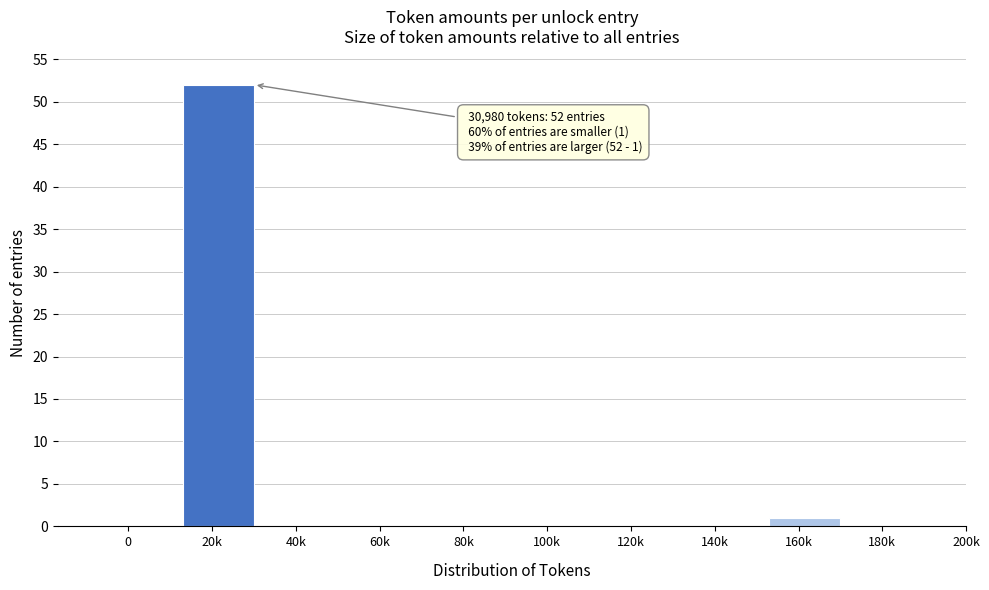

Reading left to right, list all the values displayed in this chart.

0=0	20k=52	40k=0	60k=0	80k=0	100k=0	120k=0	140k=0	160k=1	180k=0